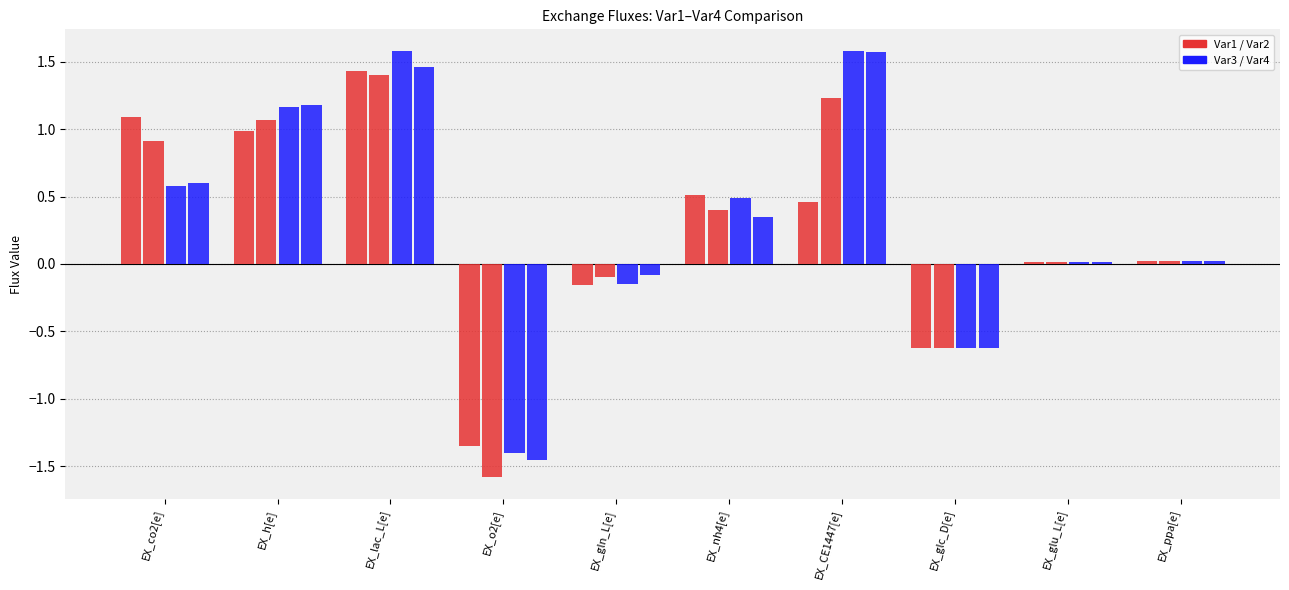

How many distinct data groups are displayed?

4